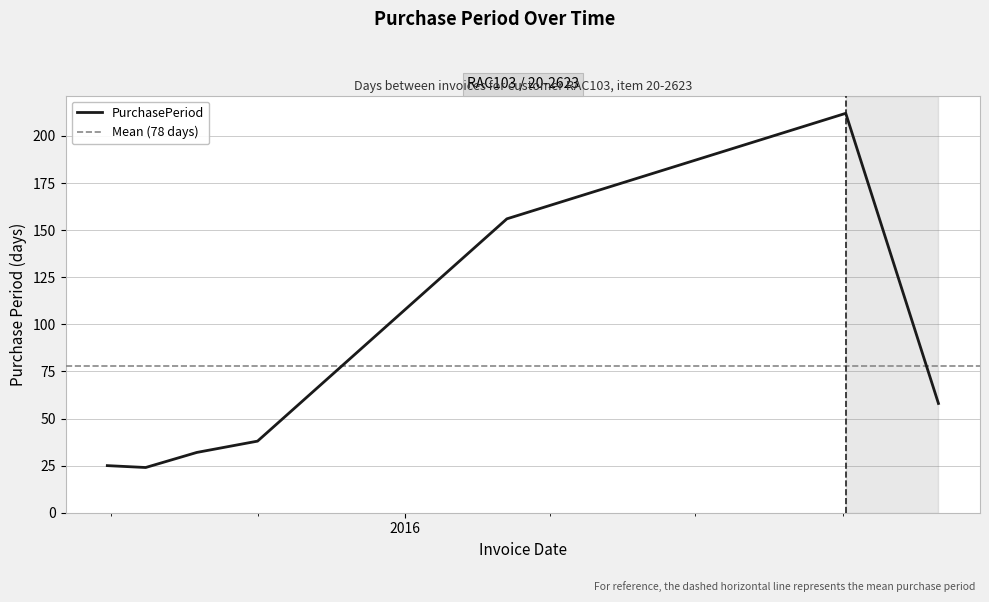

What is the value of the 7th point from the left?

58